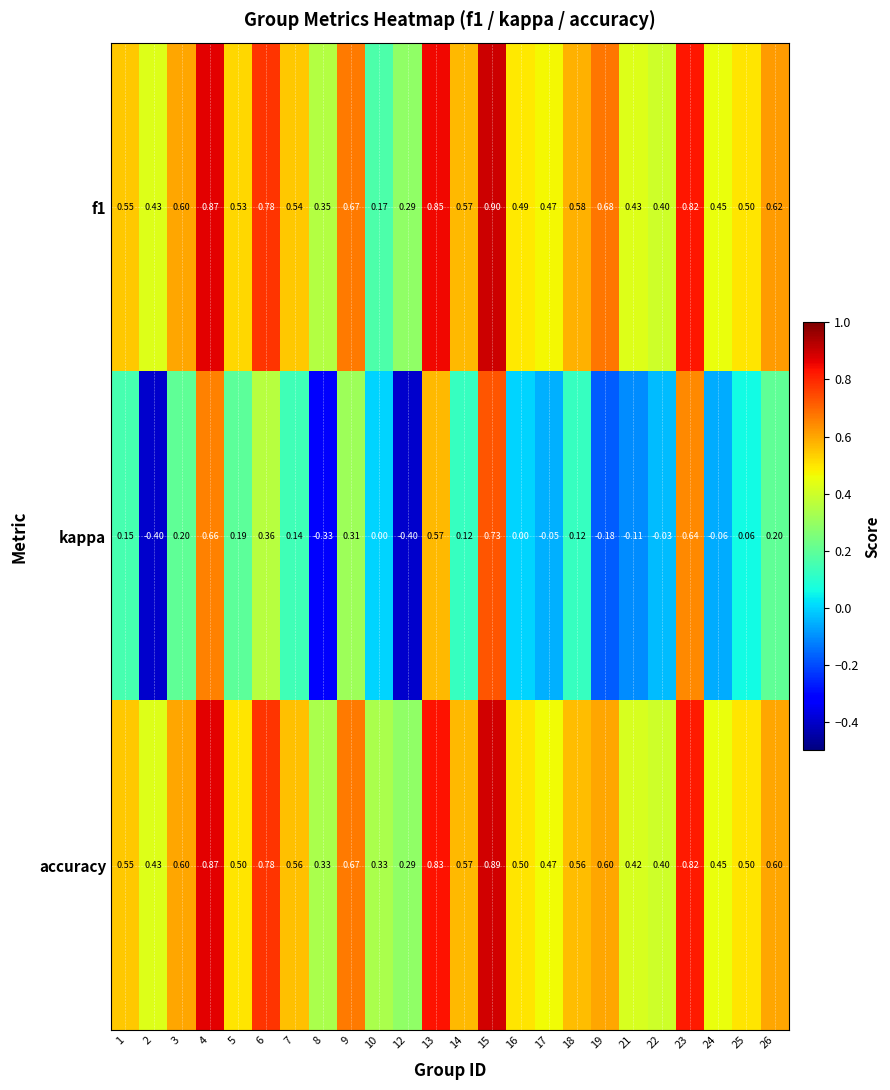

Which category has the highest value across all series?

15